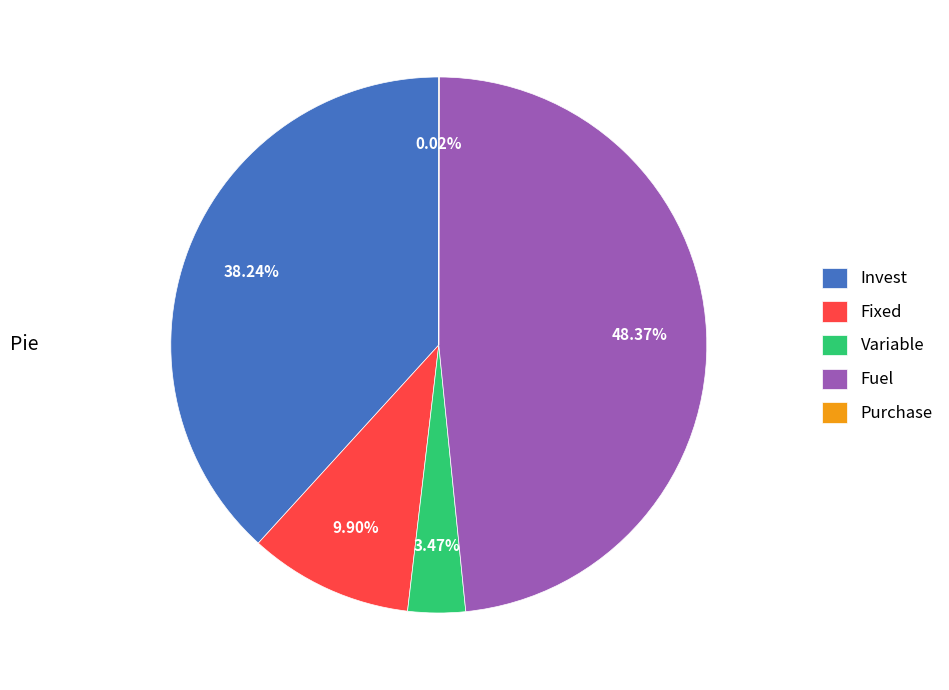

Is there any slice that represents more than half of the pie?

No